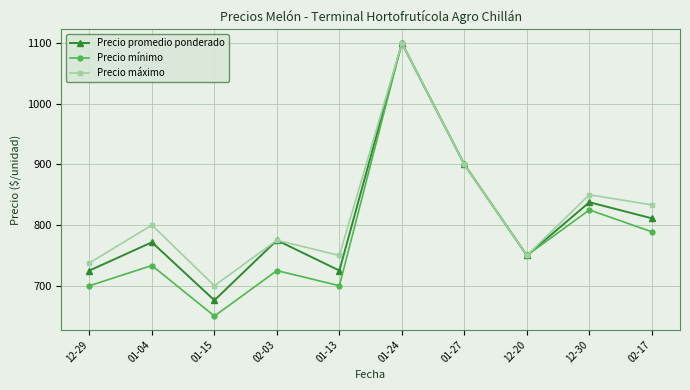

True or false: Precio máximo has a value of 364.8 at 02-03.

False